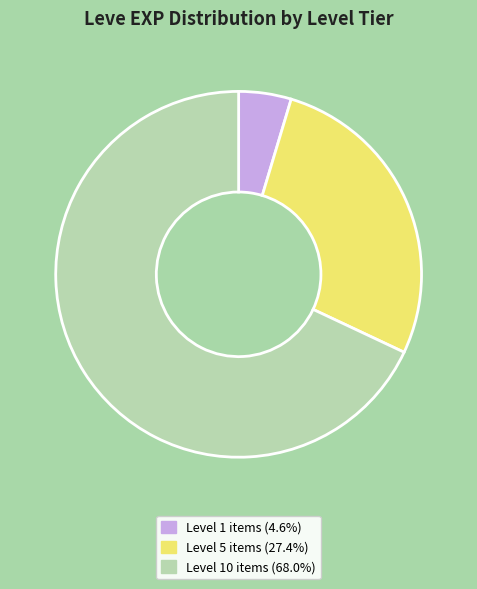

Does any single category account for the majority?

Yes